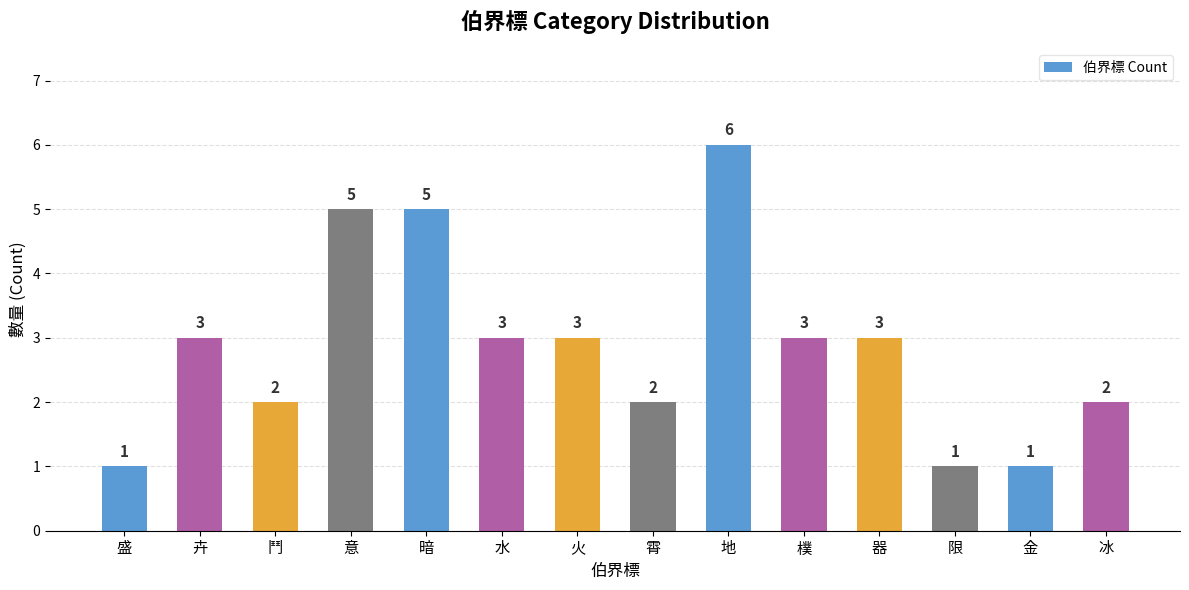

What value does the data have at 器?

3